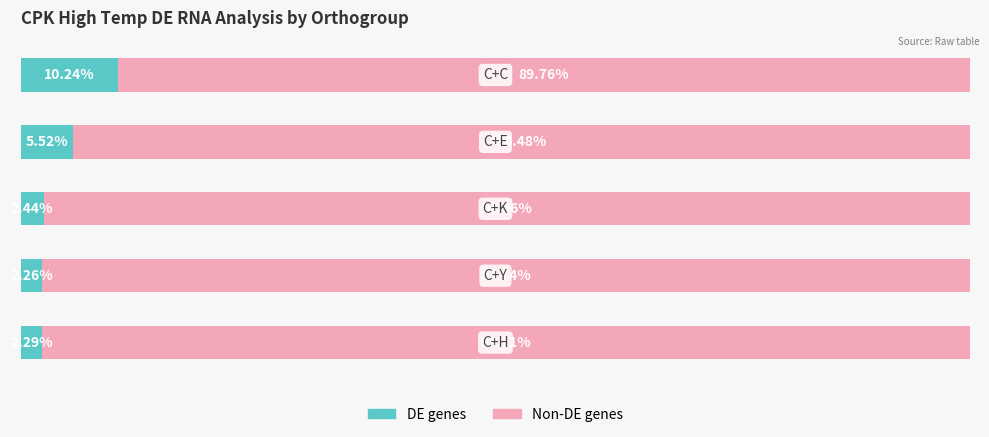

What are all the series names shown in the legend?

DE genes, Non-DE genes